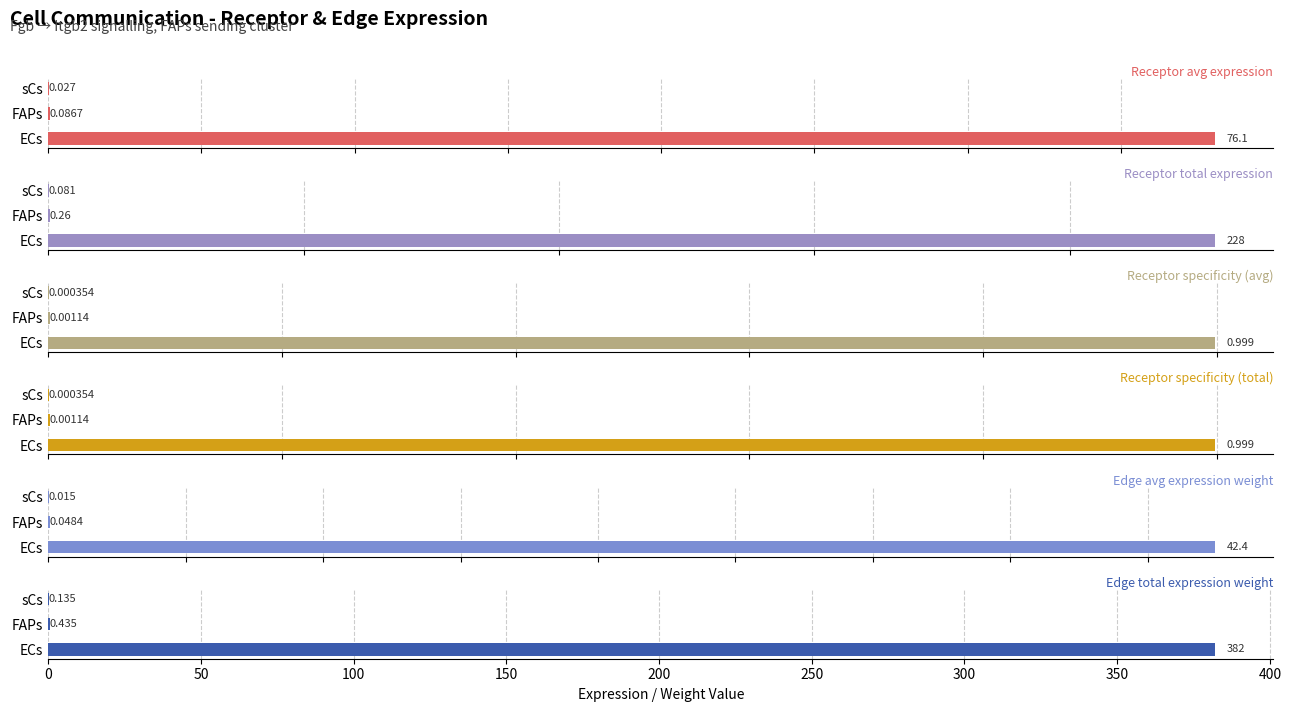

Which series has the largest total across all categories?

Edge total expression weight